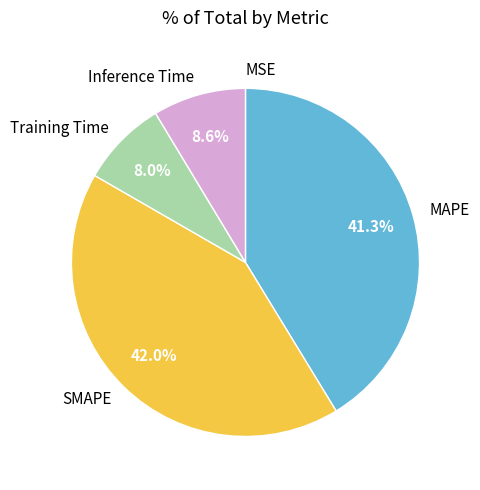

Does MAPE represent more than half of the total?

No